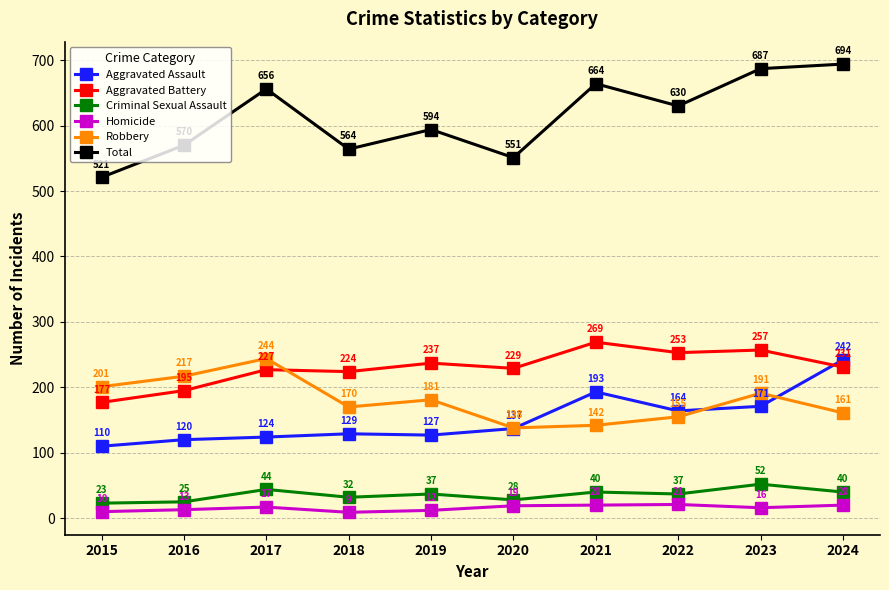

Rank the series by their maximum value, from lowest to highest.

Homicide, Criminal Sexual Assault, Aggravated Assault, Robbery, Aggravated Battery, Total